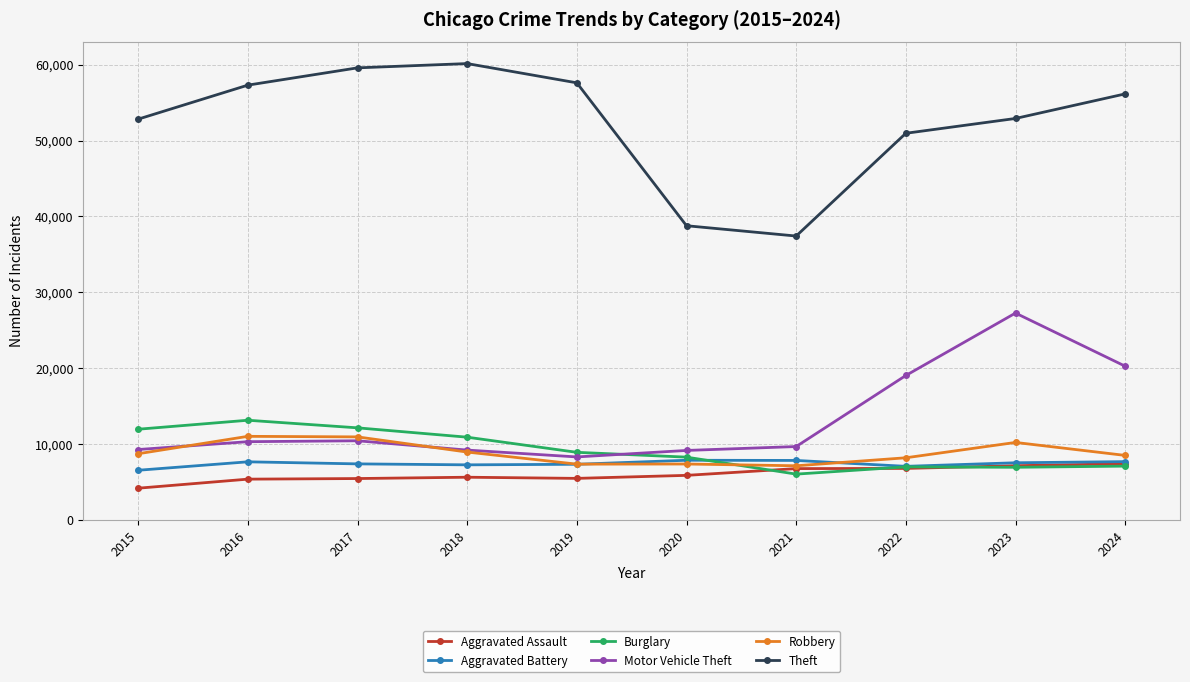

What is the total value across all series at 2021?

74743